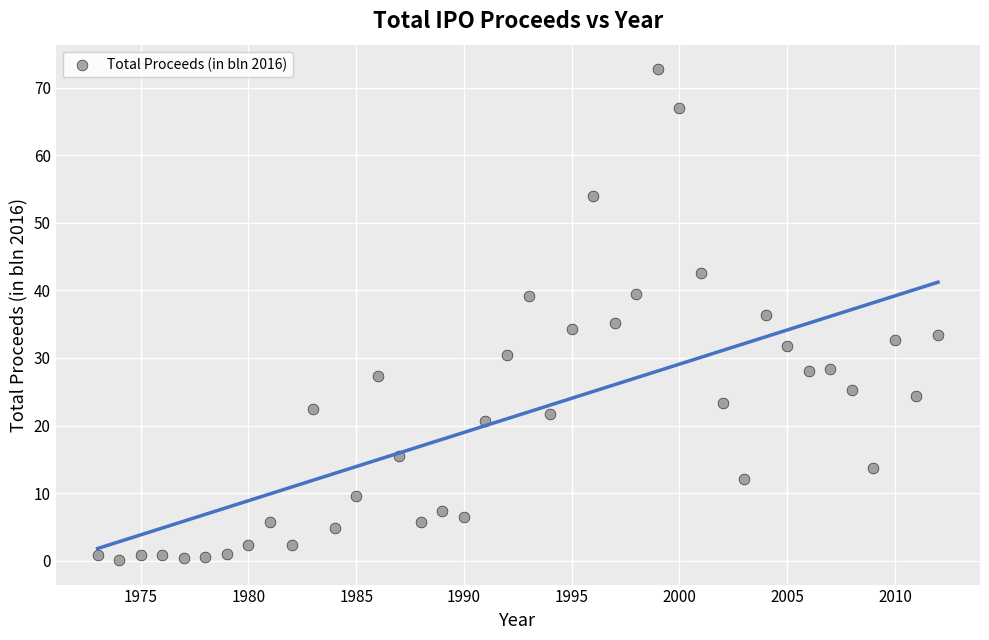

What is the range of X values (max minus min)?

39.0